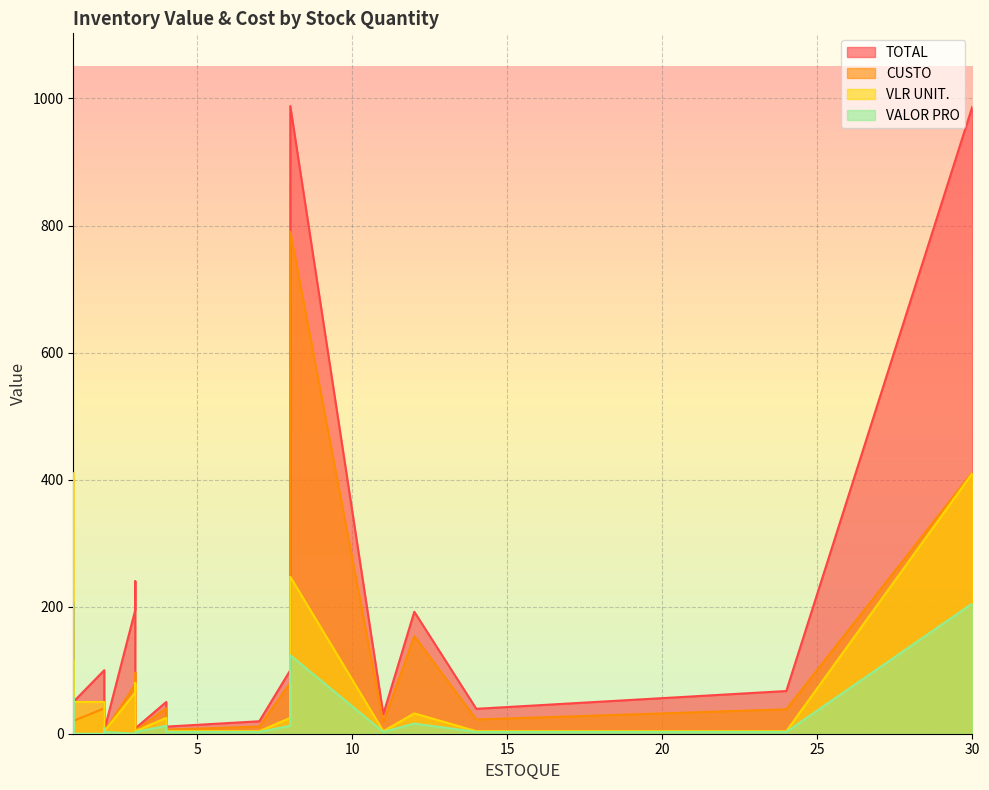

What is the label of the 24th point from the left?

2